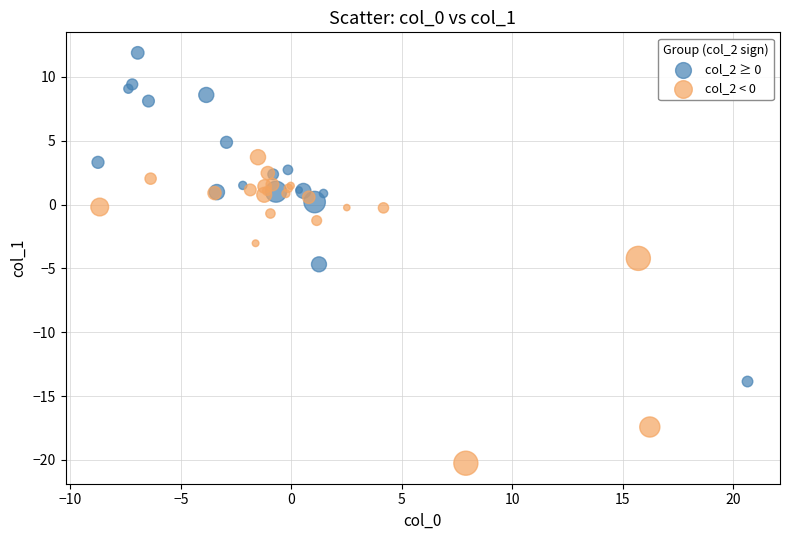

Which series reaches the maximum Y coordinate?

col_2 ≥ 0